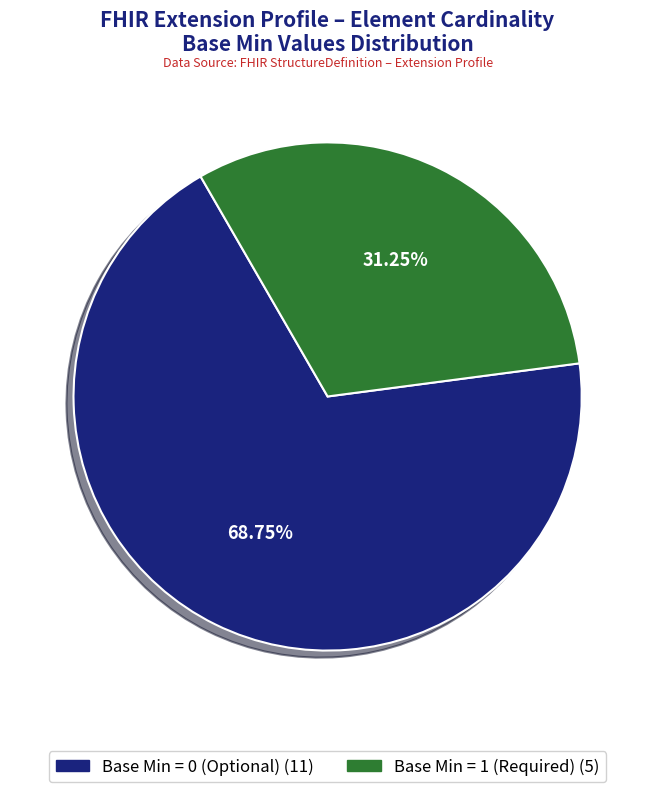

To the nearest percent, what is the average slice percentage?

50%